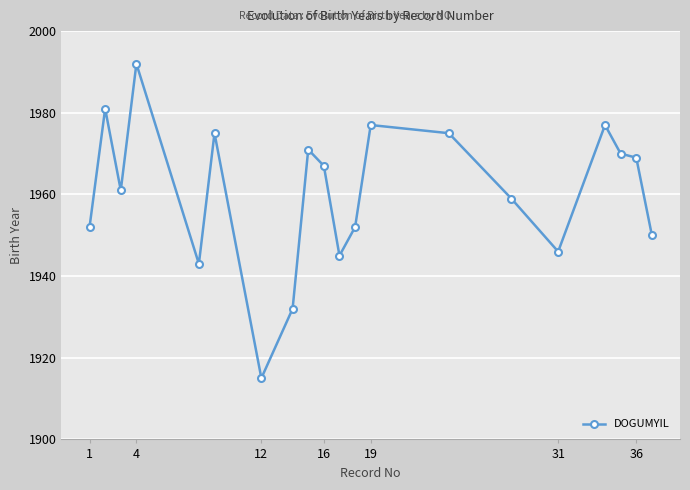

What is the greatest value displayed?

1992